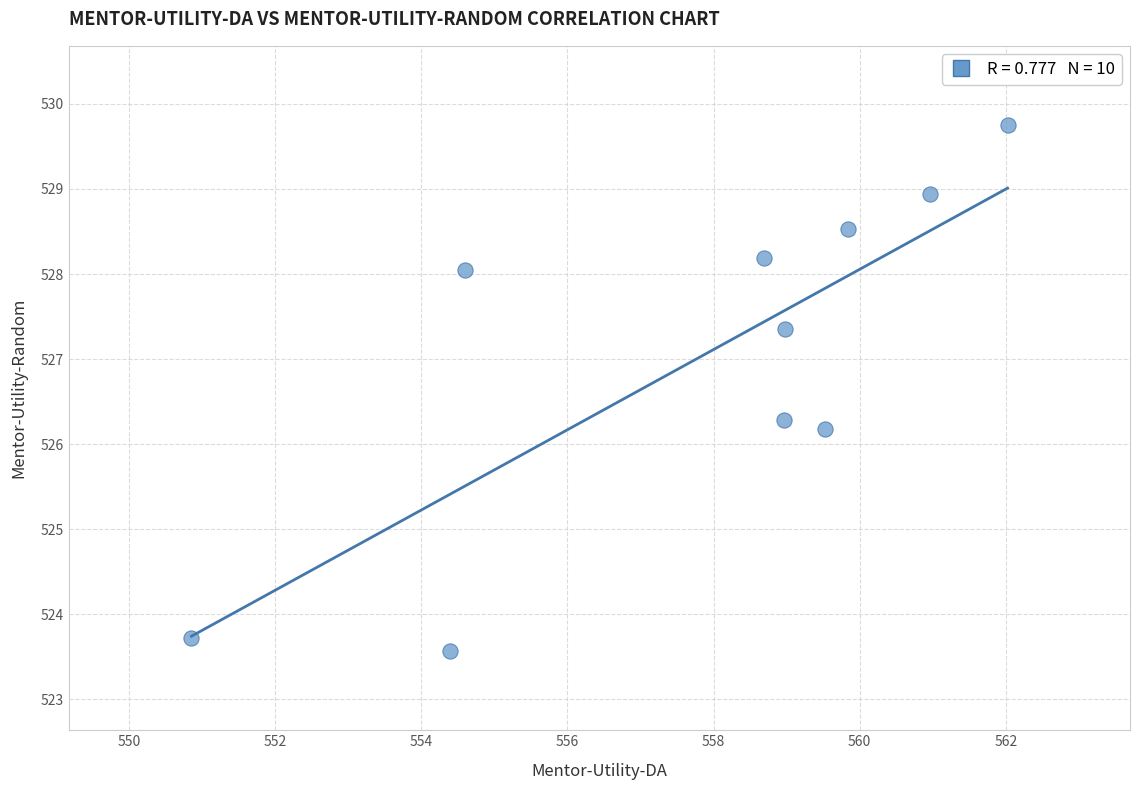

What Y value in the scatter plot is closest to 526?

526.2